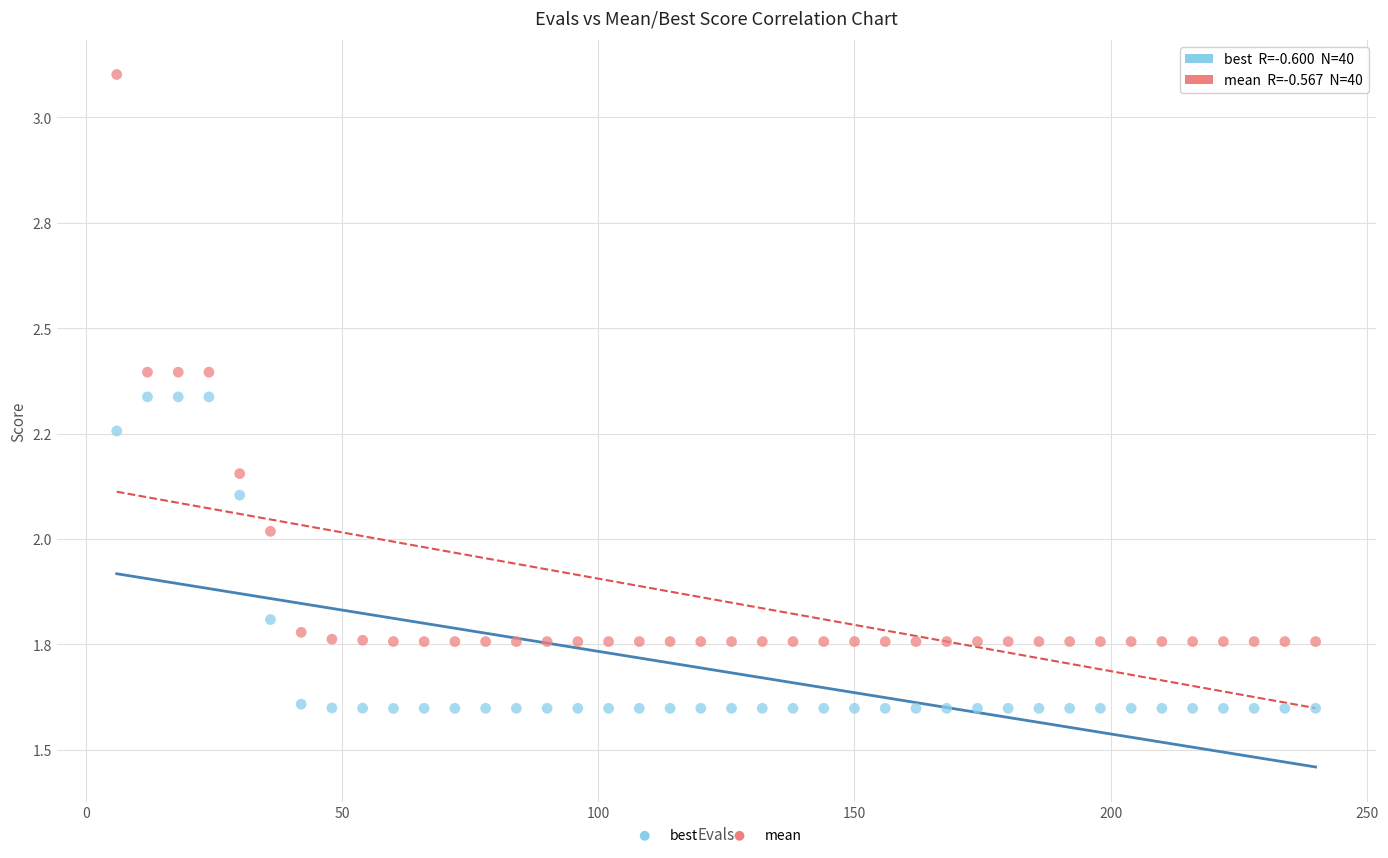

What are all the series names shown in the legend?

best, mean